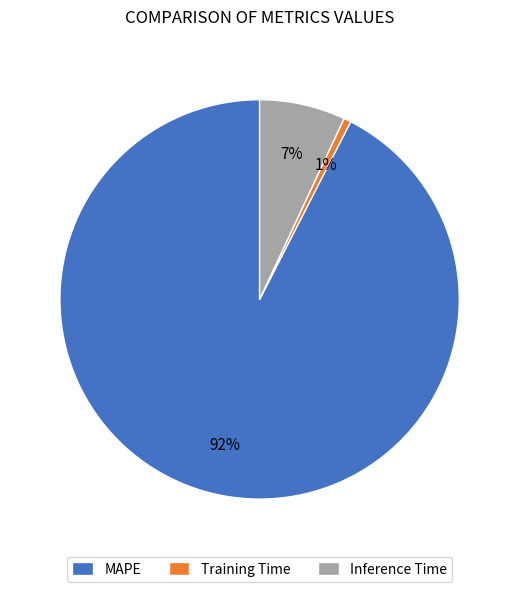

Count the number of slices in the pie.

3